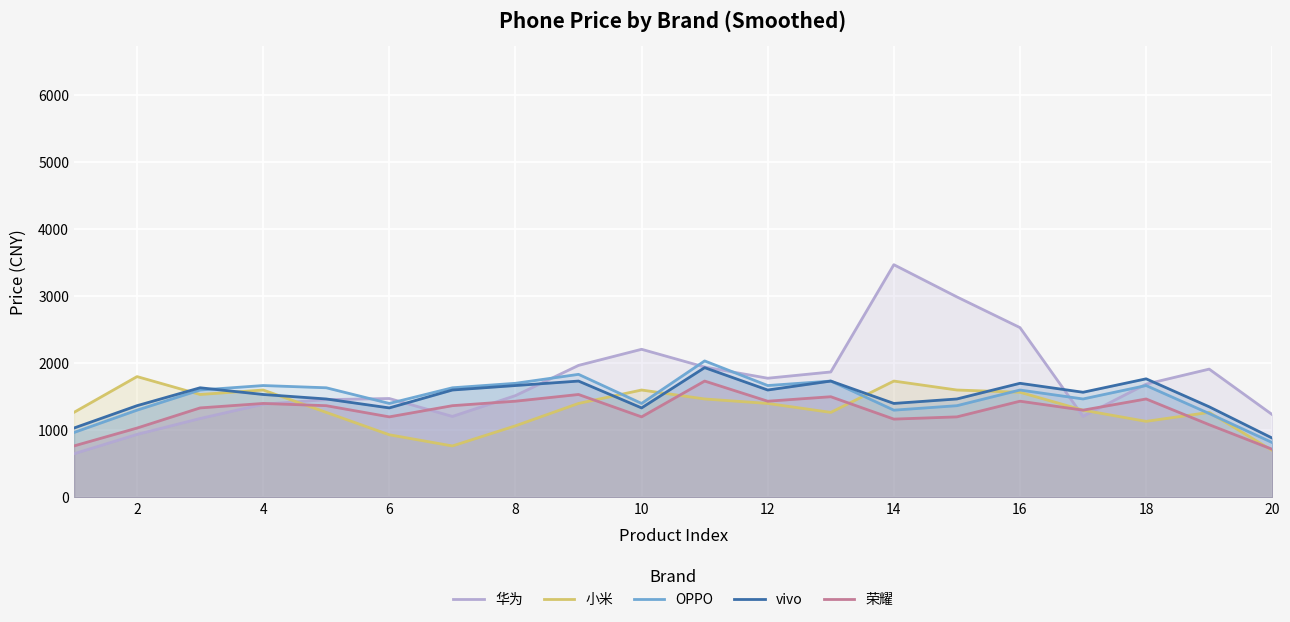

Rank the series by their maximum value, from highest to lowest.

华为, OPPO, vivo, 小米, 荣耀